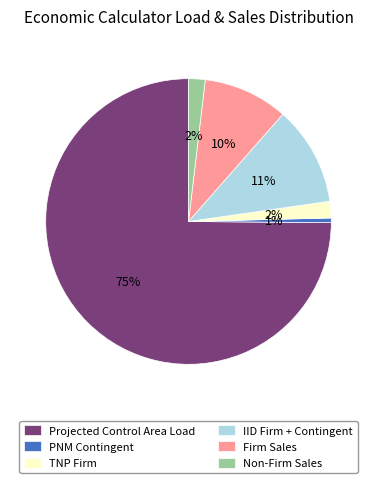

Is it true that Firm Sales is 1% of the pie?

False